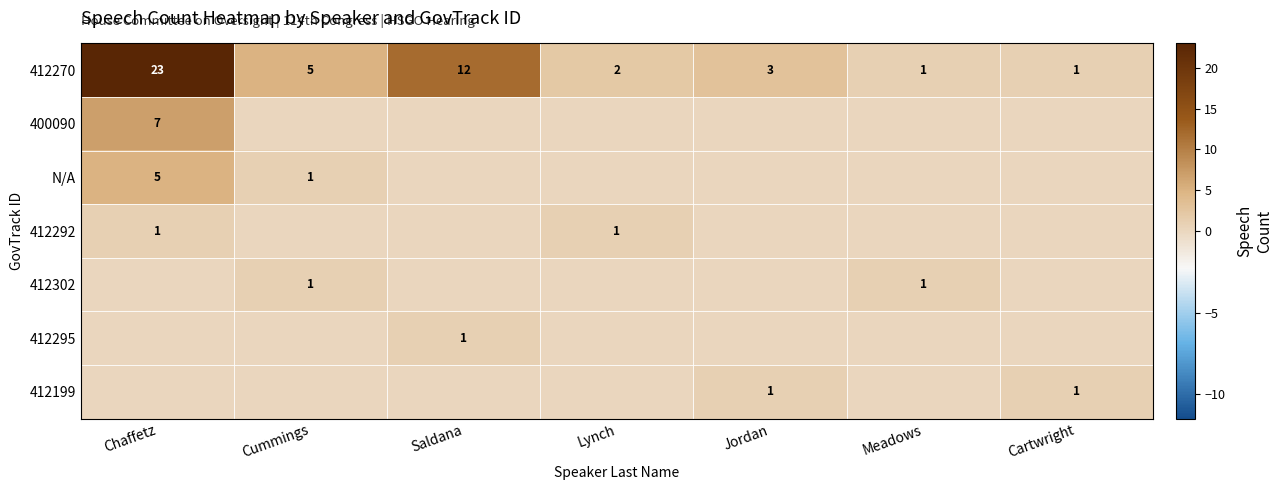

The 412270 series shows 2 at Lynch. True or false?

True